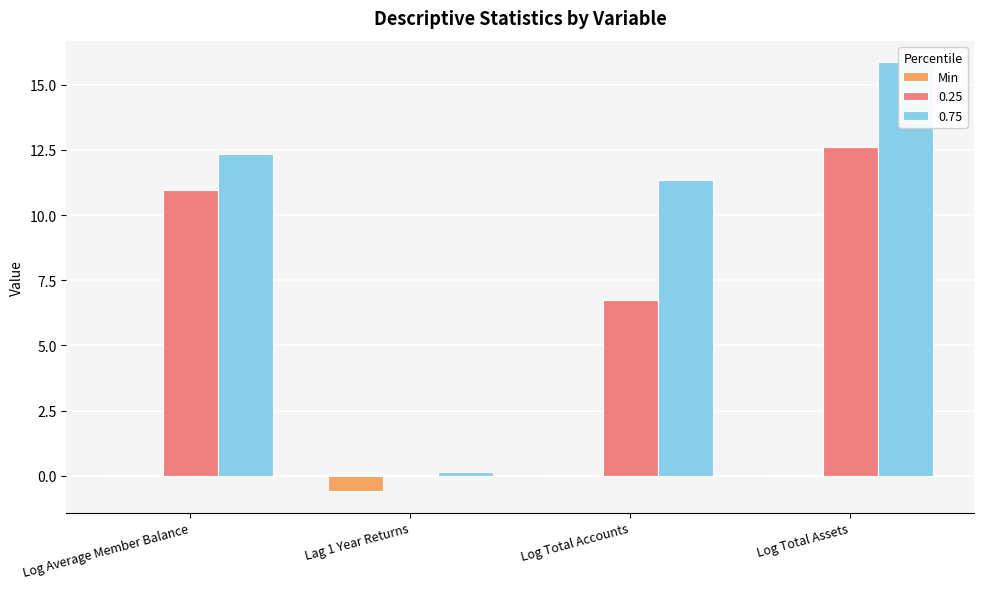

The value at Log Total Assets is 0.4. True or false?

False